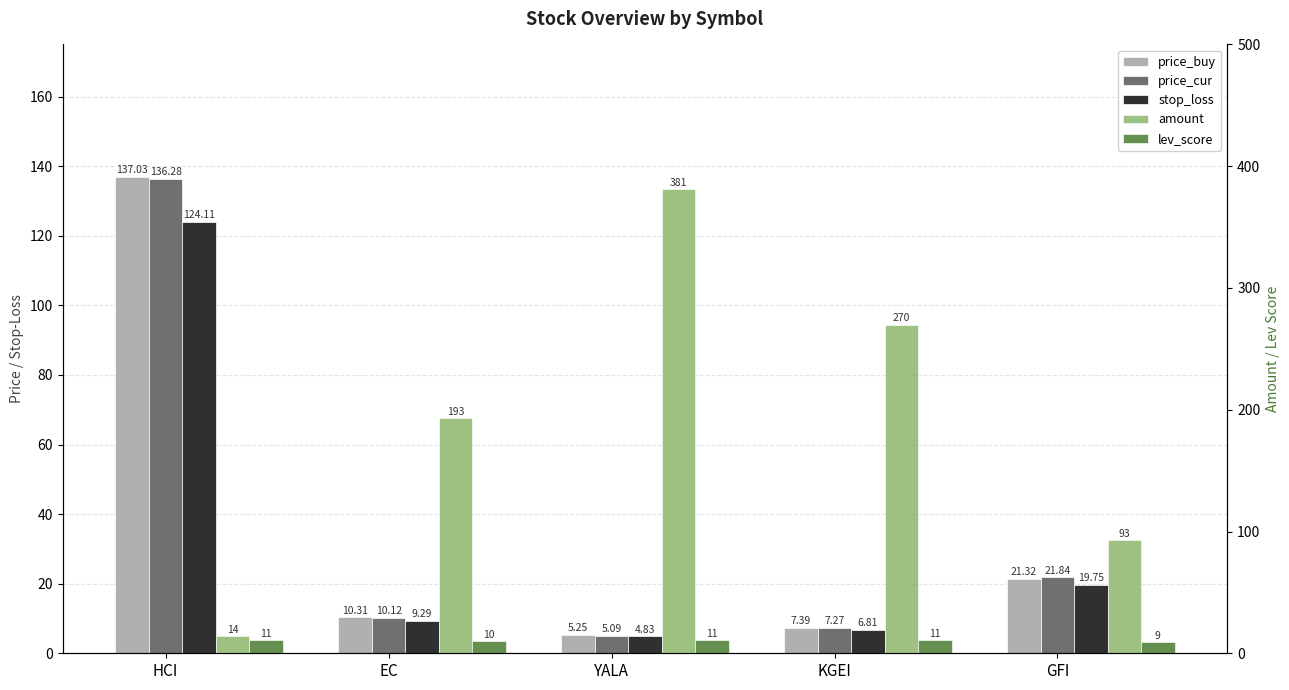

Which series has the widest spread of values?

amount